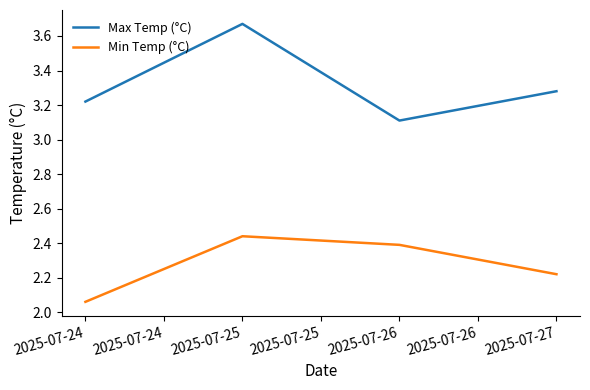

Is the value of Min Temp (°C) at 2025-07-25 greater than the value of Max Temp (°C) at 2025-07-24?

No